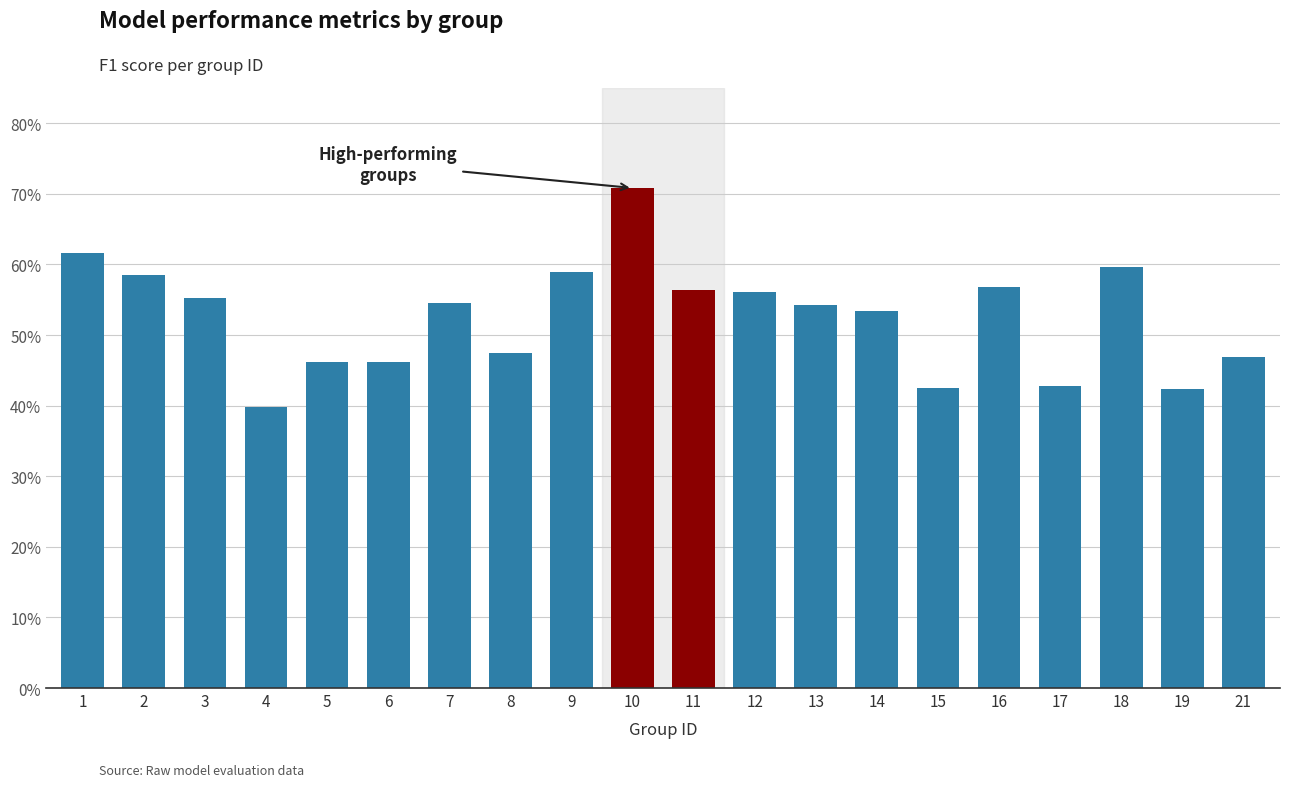

Which category has the lowest value across all series?

4